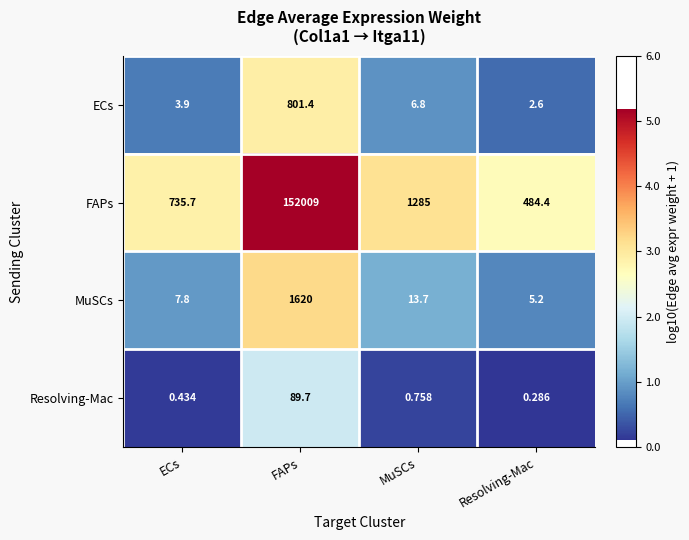

At which label does MuSCs reach its minimum?

Resolving-Mac